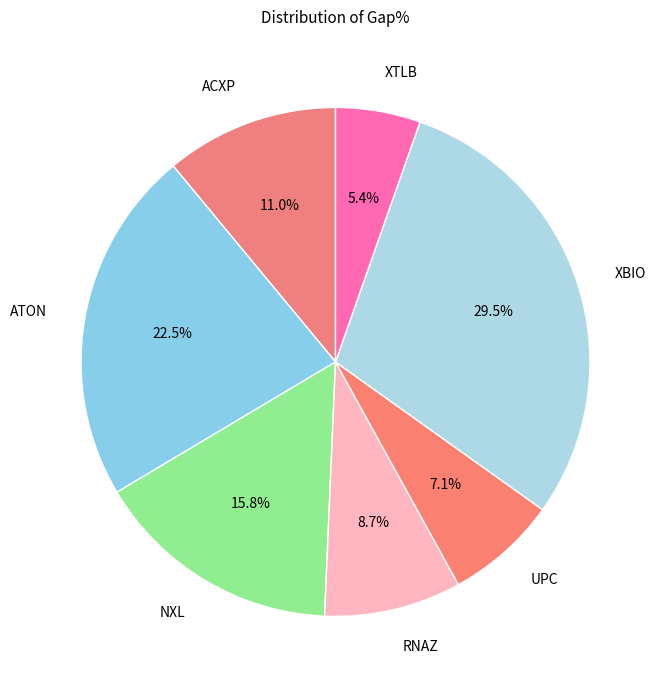

Rank the categories by value from lowest to highest.

XTLB, UPC, RNAZ, ACXP, NXL, ATON, XBIO